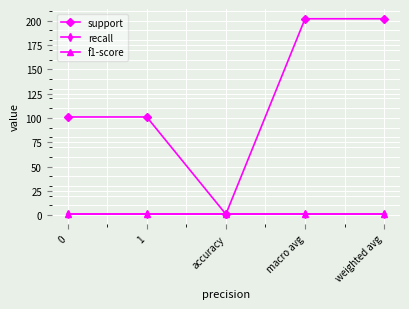

What is the value of the recall point at the 2nd from the left?

1